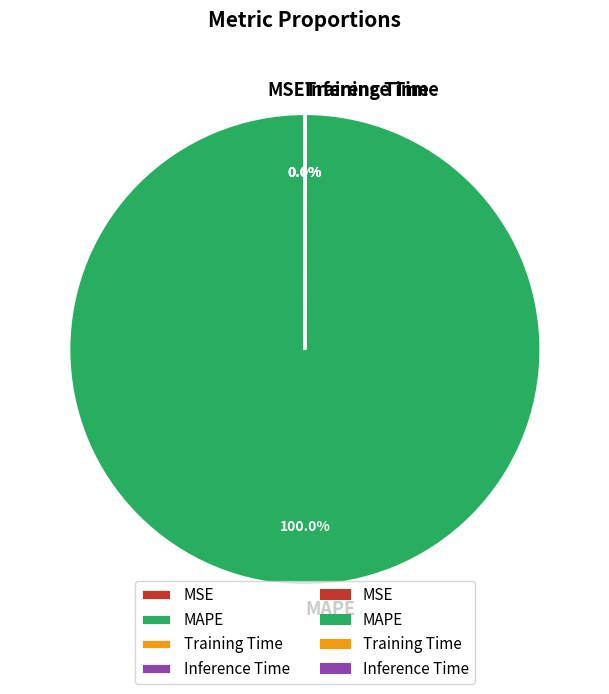

Is there any slice that represents more than half of the pie?

Yes